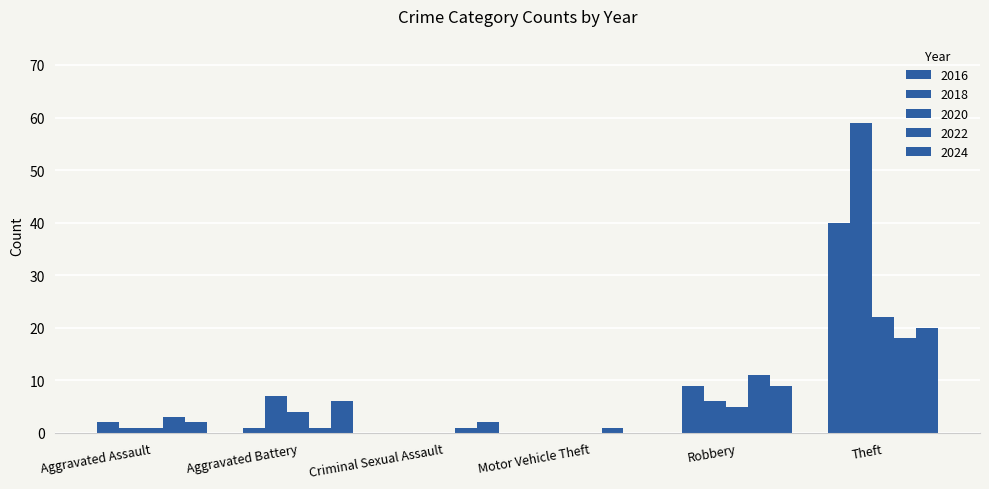

How many groups of bars are there?

6